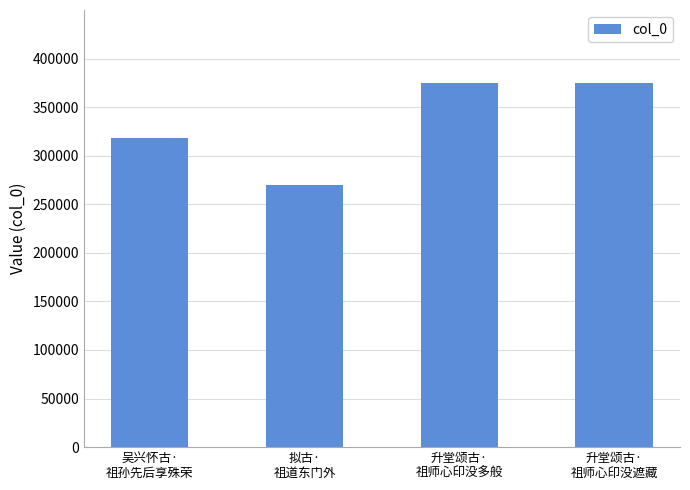

What is the greatest value displayed?

374935